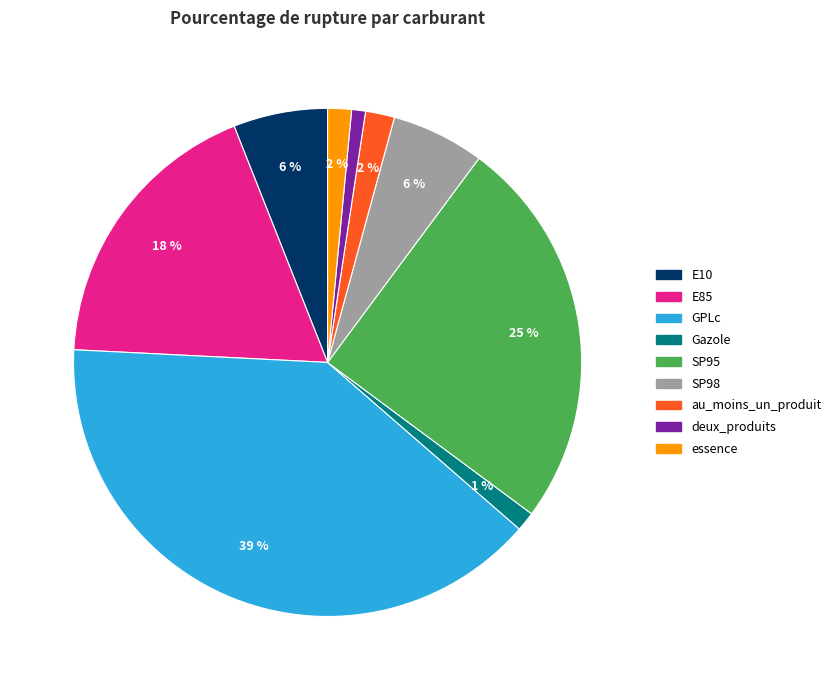

Do SP98 and Gazole together represent more than half of the pie?

No